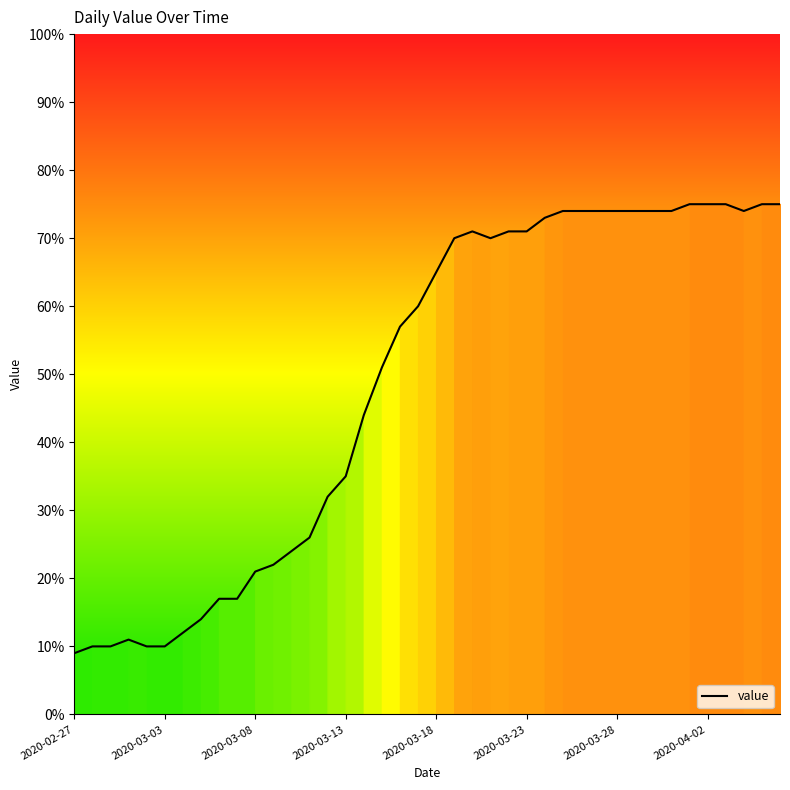

Reading right to left, transcribe all the data shown in this chart.

75	75	74	75	75	75	74	74	74	74	74	74	74	73	71	71	70	71	70	65	60	57	51	44	35	32	26	24	22	21	17	17	14	12	10	10	11	10	10	9